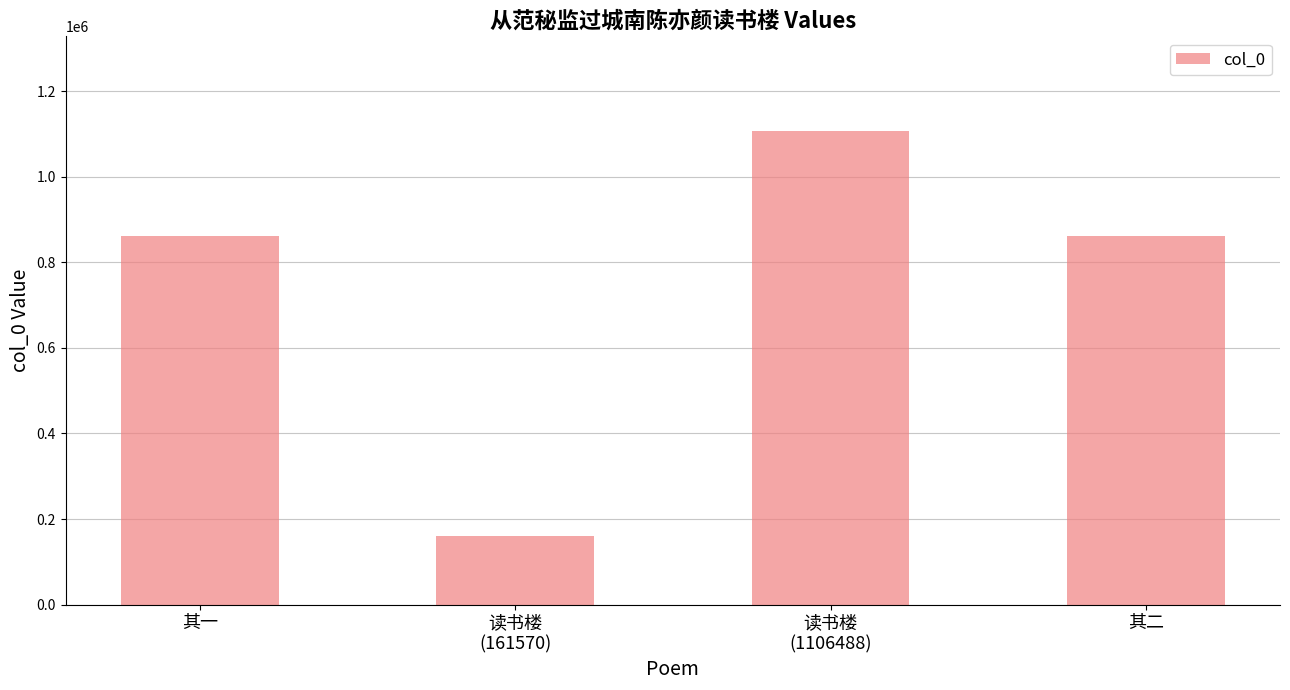

Which has a higher value, 读书楼
(1106488) or 其一?

读书楼
(1106488)